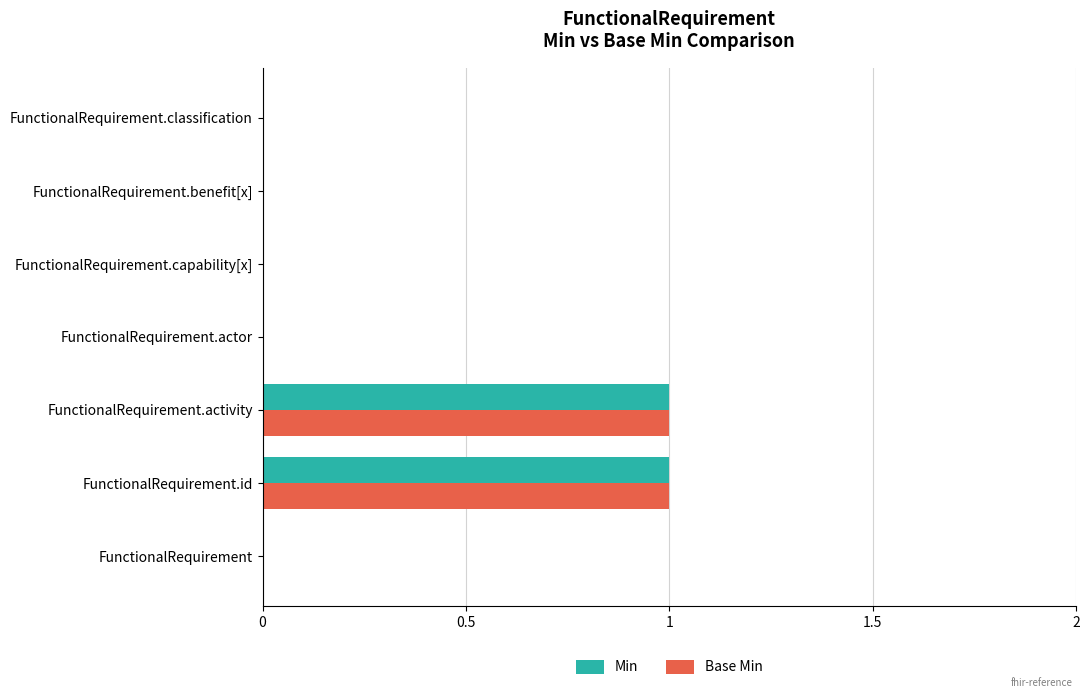

The Base Min series shows 0 at FunctionalRequirement. True or false?

True